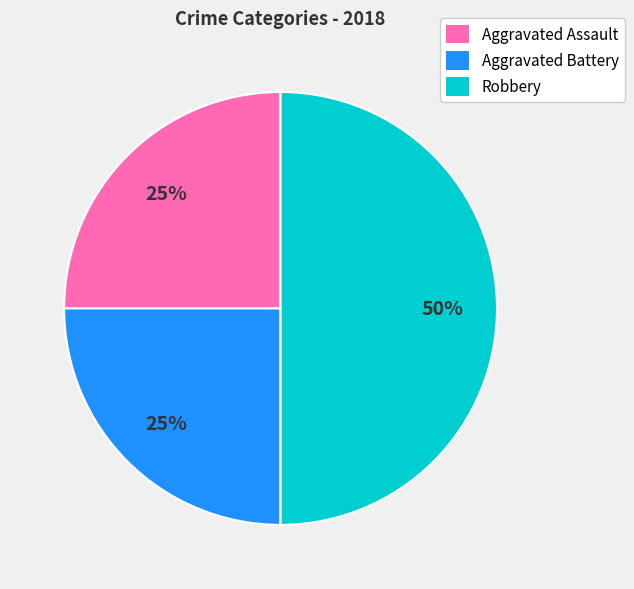

What is the largest slice in the pie chart?

Robbery